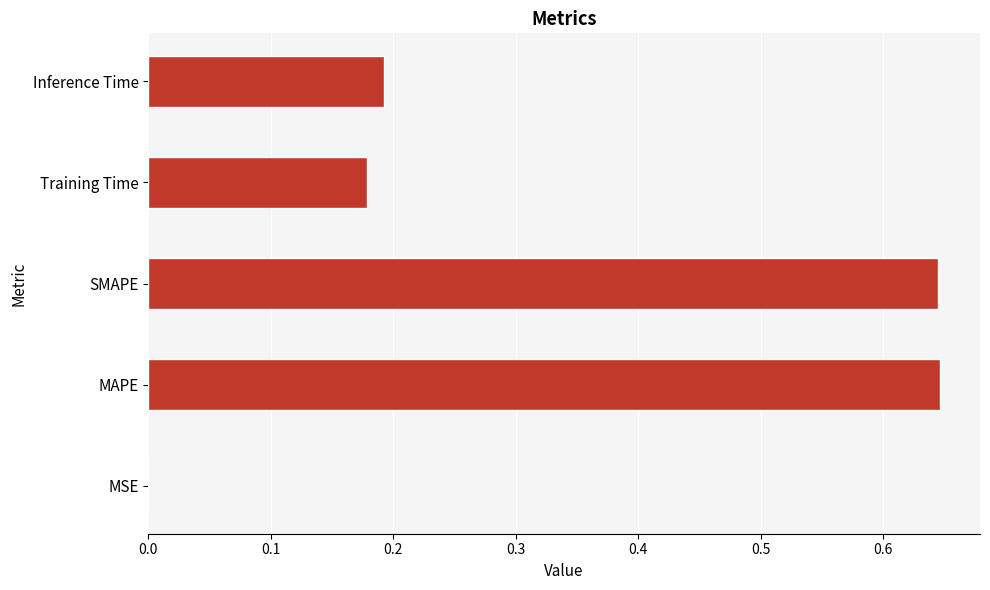

The chart shows a value of 0.3 at Inference Time. True or false?

False